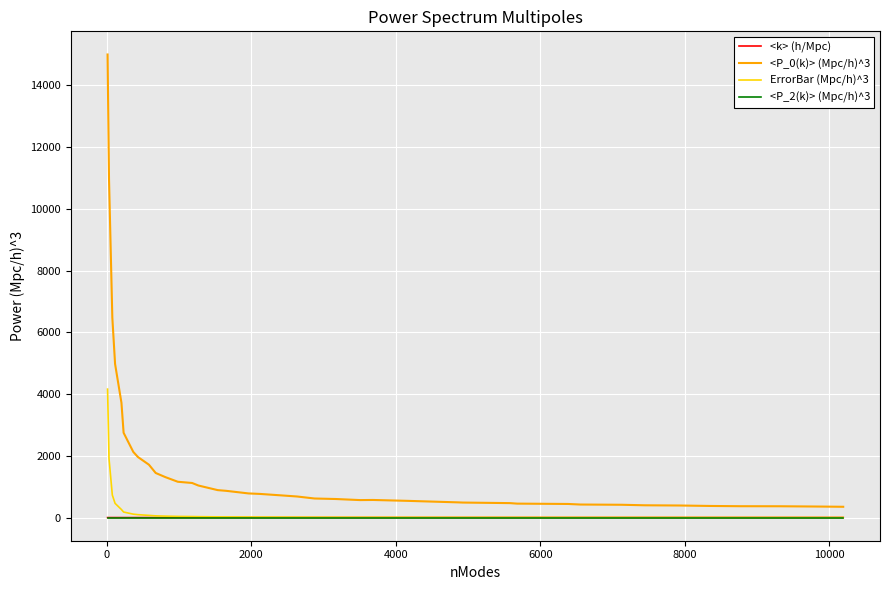

True or false: <P_0(k)> (Mpc/h)^3 and <k> (h/Mpc) cross at least once.

False